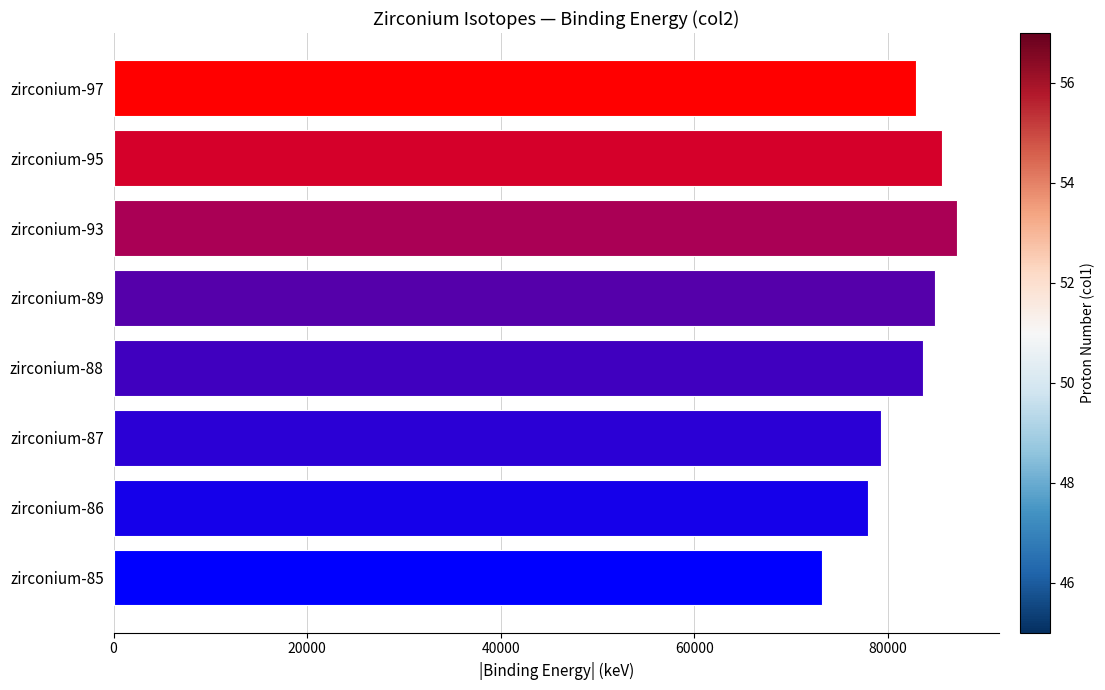

At which category does the chart reach its minimum across all series?

zirconium-85